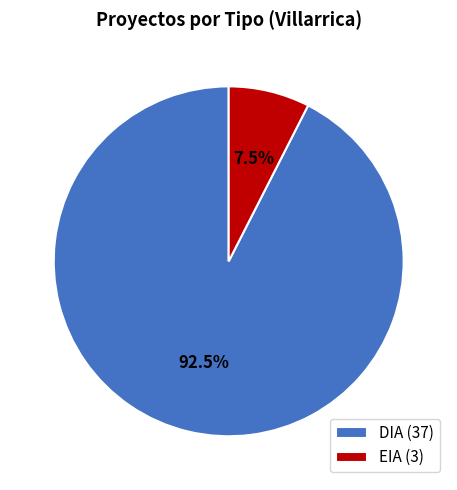

Rank the categories by value from highest to lowest.

DIA, EIA